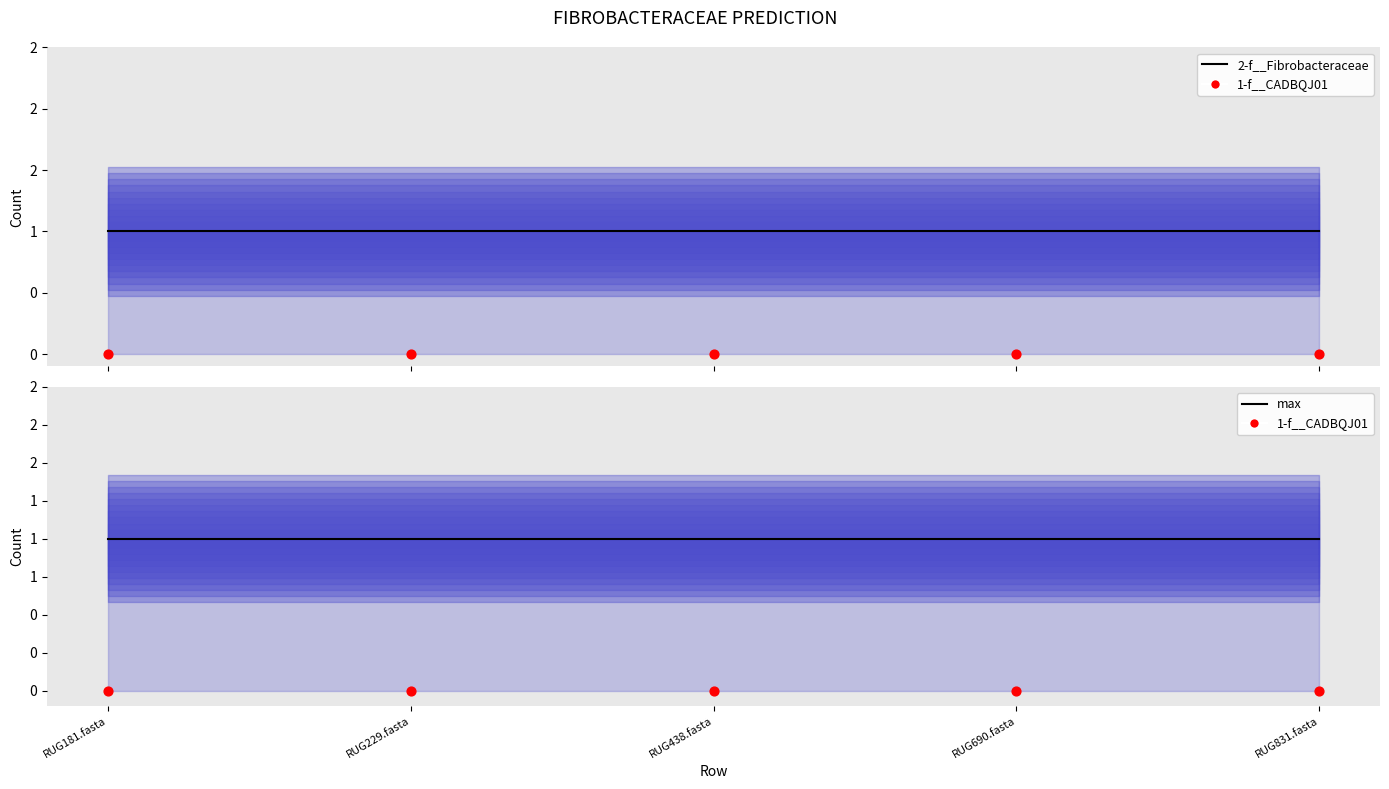

Which series has the widest spread of Y values?

2-f__Fibrobacteraceae (line)